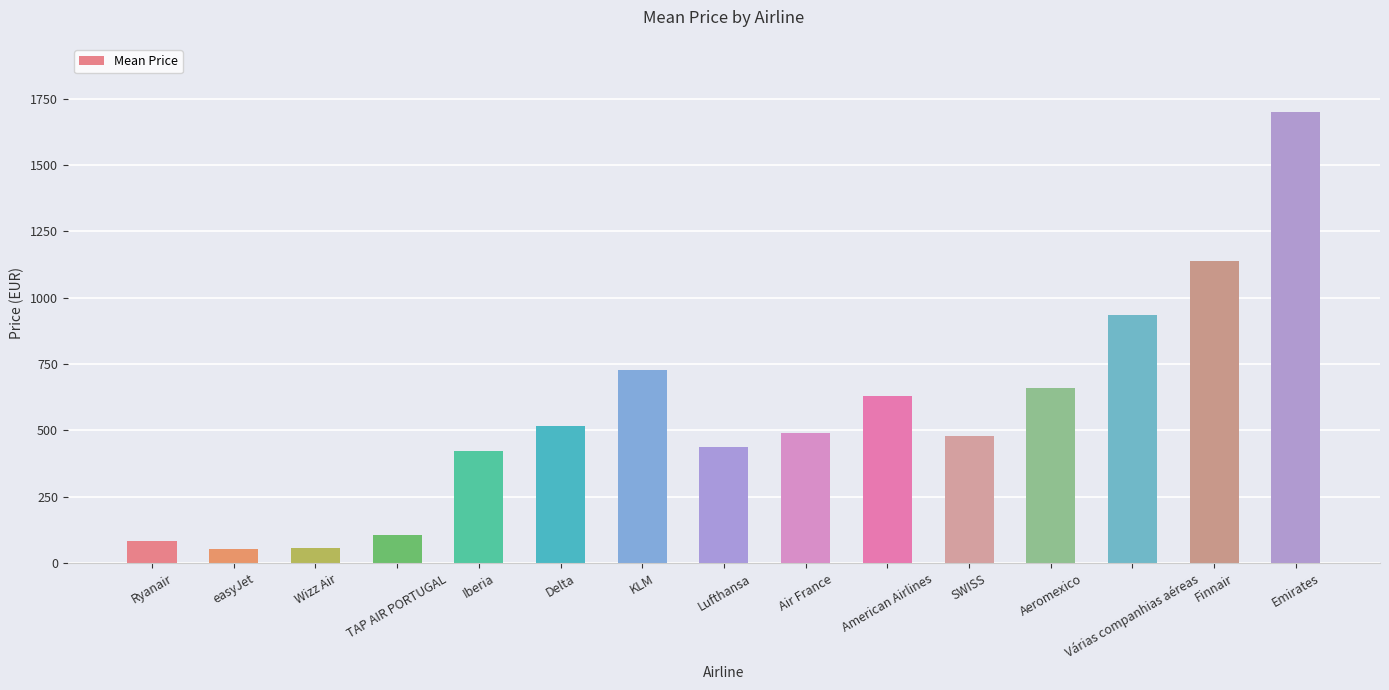

What is the value of the 5th bar from the left?

423.6